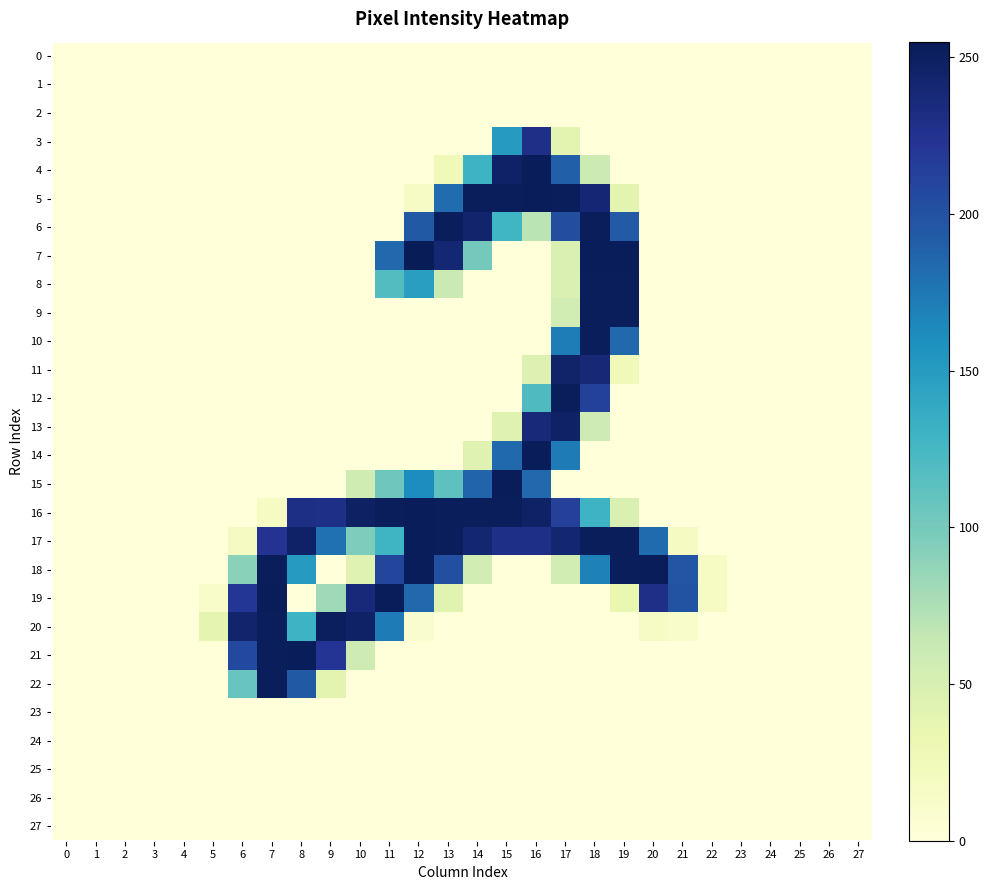

Reading left to right, list all the values displayed in this chart.

0: 0=0	1=0	2=0	3=0	4=0	5=0	6=0	7=0	8=0	9=0	10=0	11=0	12=0	13=0	14=0	15=0	16=0	17=0	18=0	19=0	20=0	21=0	22=0	23=0	24=0	25=0	26=0	27=0
1: 0=0	1=0	2=0	3=0	4=0	5=0	6=0	7=0	8=0	9=0	10=0	11=0	12=0	13=0	14=0	15=0	16=0	17=0	18=0	19=0	20=0	21=0	22=0	23=0	24=0	25=0	26=0	27=0
2: 0=0	1=0	2=0	3=0	4=0	5=0	6=0	7=0	8=0	9=0	10=0	11=0	12=0	13=0	14=0	15=0	16=0	17=0	18=0	19=0	20=0	21=0	22=0	23=0	24=0	25=0	26=0	27=0
3: 0=0	1=0	2=0	3=0	4=0	5=0	6=0	7=0	8=0	9=0	10=0	11=0	12=0	13=0	14=0	15=151	16=229	17=40	18=0	19=0	20=0	21=0	22=0	23=0	24=0	25=0	26=0	27=0
4: 0=0	1=0	2=0	3=0	4=0	5=0	6=0	7=0	8=0	9=0	10=0	11=0	12=0	13=26	14=130	15=247	16=254	17=190	18=59	19=0	20=0	21=0	22=0	23=0	24=0	25=0	26=0	27=0
5: 0=0	1=0	2=0	3=0	4=0	5=0	6=0	7=0	8=0	9=0	10=0	11=0	12=15	13=182	14=253	15=253	16=254	17=253	18=240	19=40	20=0	21=0	22=0	23=0	24=0	25=0	26=0	27=0
6: 0=0	1=0	2=0	3=0	4=0	5=0	6=0	7=0	8=0	9=0	10=0	11=0	12=195	13=253	14=244	15=128	16=69	17=203	18=253	19=194	20=0	21=0	22=0	23=0	24=0	25=0	26=0	27=0
7: 0=0	1=0	2=0	3=0	4=0	5=0	6=0	7=0	8=0	9=0	10=0	11=185	12=255	13=241	14=101	15=0	16=0	17=47	18=254	19=254	20=0	21=0	22=0	23=0	24=0	25=0	26=0	27=0
8: 0=0	1=0	2=0	3=0	4=0	5=0	6=0	7=0	8=0	9=0	10=0	11=118	12=148	13=60	14=0	15=0	16=0	17=47	18=253	19=253	20=0	21=0	22=0	23=0	24=0	25=0	26=0	27=0
9: 0=0	1=0	2=0	3=0	4=0	5=0	6=0	7=0	8=0	9=0	10=0	11=0	12=0	13=0	14=0	15=0	16=0	17=55	18=253	19=253	20=0	21=0	22=0	23=0	24=0	25=0	26=0	27=0
10: 0=0	1=0	2=0	3=0	4=0	5=0	6=0	7=0	8=0	9=0	10=0	11=0	12=0	13=0	14=0	15=0	16=0	17=172	18=253	19=185	20=0	21=0	22=0	23=0	24=0	25=0	26=0	27=0
11: 0=0	1=0	2=0	3=0	4=0	5=0	6=0	7=0	8=0	9=0	10=0	11=0	12=0	13=0	14=0	15=0	16=45	17=245	18=239	19=25	20=0	21=0	22=0	23=0	24=0	25=0	26=0	27=0
12: 0=0	1=0	2=0	3=0	4=0	5=0	6=0	7=0	8=0	9=0	10=0	11=0	12=0	13=0	14=0	15=0	16=120	17=253	18=213	19=0	20=0	21=0	22=0	23=0	24=0	25=0	26=0	27=0
13: 0=0	1=0	2=0	3=0	4=0	5=0	6=0	7=0	8=0	9=0	10=0	11=0	12=0	13=0	14=0	15=43	16=237	17=248	18=58	19=0	20=0	21=0	22=0	23=0	24=0	25=0	26=0	27=0
14: 0=0	1=0	2=0	3=0	4=0	5=0	6=0	7=0	8=0	9=0	10=0	11=0	12=0	13=0	14=43	15=184	16=254	17=173	18=0	19=0	20=0	21=0	22=0	23=0	24=0	25=0	26=0	27=0
15: 0=0	1=0	2=0	3=0	4=0	5=0	6=0	7=0	8=0	9=0	10=57	11=104	12=162	13=112	14=187	15=254	16=185	17=0	18=0	19=0	20=0	21=0	22=0	23=0	24=0	25=0	26=0	27=0
16: 0=0	1=0	2=0	3=0	4=0	5=0	6=0	7=17	8=231	9=230	10=249	11=253	12=254	13=253	14=253	15=253	16=248	17=214	18=130	19=47	20=0	21=0	22=0	23=0	24=0	25=0	26=0	27=0
17: 0=0	1=0	2=0	3=0	4=0	5=0	6=19	7=224	8=247	9=179	10=96	11=129	12=254	13=253	14=242	15=230	16=230	17=242	18=253	19=253	20=183	21=19	22=0	23=0	24=0	25=0	26=0	27=0
18: 0=0	1=0	2=0	3=0	4=0	5=0	6=91	7=253	8=151	9=0	10=43	11=209	12=254	13=202	14=54	15=0	16=0	17=55	18=169	19=253	20=254	21=198	22=17	23=0	24=0	25=0	26=0	27=0
19: 0=0	1=0	2=0	3=0	4=0	5=13	6=221	7=254	8=0	9=81	10=237	11=254	12=185	13=42	14=0	15=0	16=0	17=0	18=0	19=34	20=229	21=199	22=17	23=0	24=0	25=0	26=0	27=0
20: 0=0	1=0	2=0	3=0	4=0	5=38	6=244	7=253	8=130	9=251	10=248	11=173	12=9	13=0	14=0	15=0	16=0	17=0	18=0	19=0	20=15	21=11	22=0	23=0	24=0	25=0	26=0	27=0
21: 0=0	1=0	2=0	3=0	4=0	5=0	6=207	7=253	8=254	9=223	10=58	11=0	12=0	13=0	14=0	15=0	16=0	17=0	18=0	19=0	20=0	21=0	22=0	23=0	24=0	25=0	26=0	27=0
22: 0=0	1=0	2=0	3=0	4=0	5=0	6=107	7=253	8=195	9=40	10=0	11=0	12=0	13=0	14=0	15=0	16=0	17=0	18=0	19=0	20=0	21=0	22=0	23=0	24=0	25=0	26=0	27=0
23: 0=0	1=0	2=0	3=0	4=0	5=0	6=0	7=0	8=0	9=0	10=0	11=0	12=0	13=0	14=0	15=0	16=0	17=0	18=0	19=0	20=0	21=0	22=0	23=0	24=0	25=0	26=0	27=0
24: 0=0	1=0	2=0	3=0	4=0	5=0	6=0	7=0	8=0	9=0	10=0	11=0	12=0	13=0	14=0	15=0	16=0	17=0	18=0	19=0	20=0	21=0	22=0	23=0	24=0	25=0	26=0	27=0
25: 0=0	1=0	2=0	3=0	4=0	5=0	6=0	7=0	8=0	9=0	10=0	11=0	12=0	13=0	14=0	15=0	16=0	17=0	18=0	19=0	20=0	21=0	22=0	23=0	24=0	25=0	26=0	27=0
26: 0=0	1=0	2=0	3=0	4=0	5=0	6=0	7=0	8=0	9=0	10=0	11=0	12=0	13=0	14=0	15=0	16=0	17=0	18=0	19=0	20=0	21=0	22=0	23=0	24=0	25=0	26=0	27=0
27: 0=0	1=0	2=0	3=0	4=0	5=0	6=0	7=0	8=0	9=0	10=0	11=0	12=0	13=0	14=0	15=0	16=0	17=0	18=0	19=0	20=0	21=0	22=0	23=0	24=0	25=0	26=0	27=0